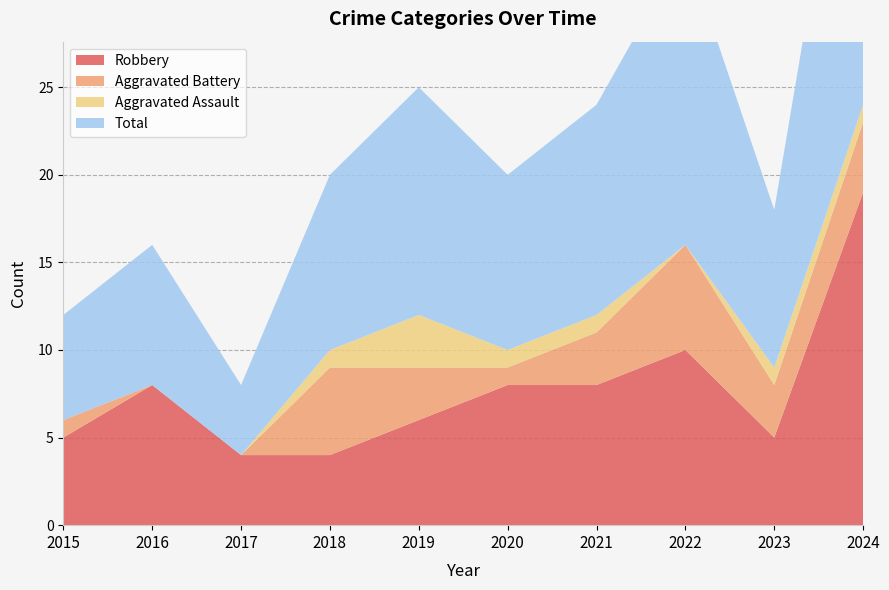

Reading right to left, extract all data points from this chart.

Robbery: 19	5	10	8	8	6	4	4	8	5
Aggravated Battery: 4	3	6	3	1	3	5	0	0	1
Aggravated Assault: 1	1	0	1	1	3	1	0	0	0
Total: 24	9	17	12	10	13	10	4	8	6